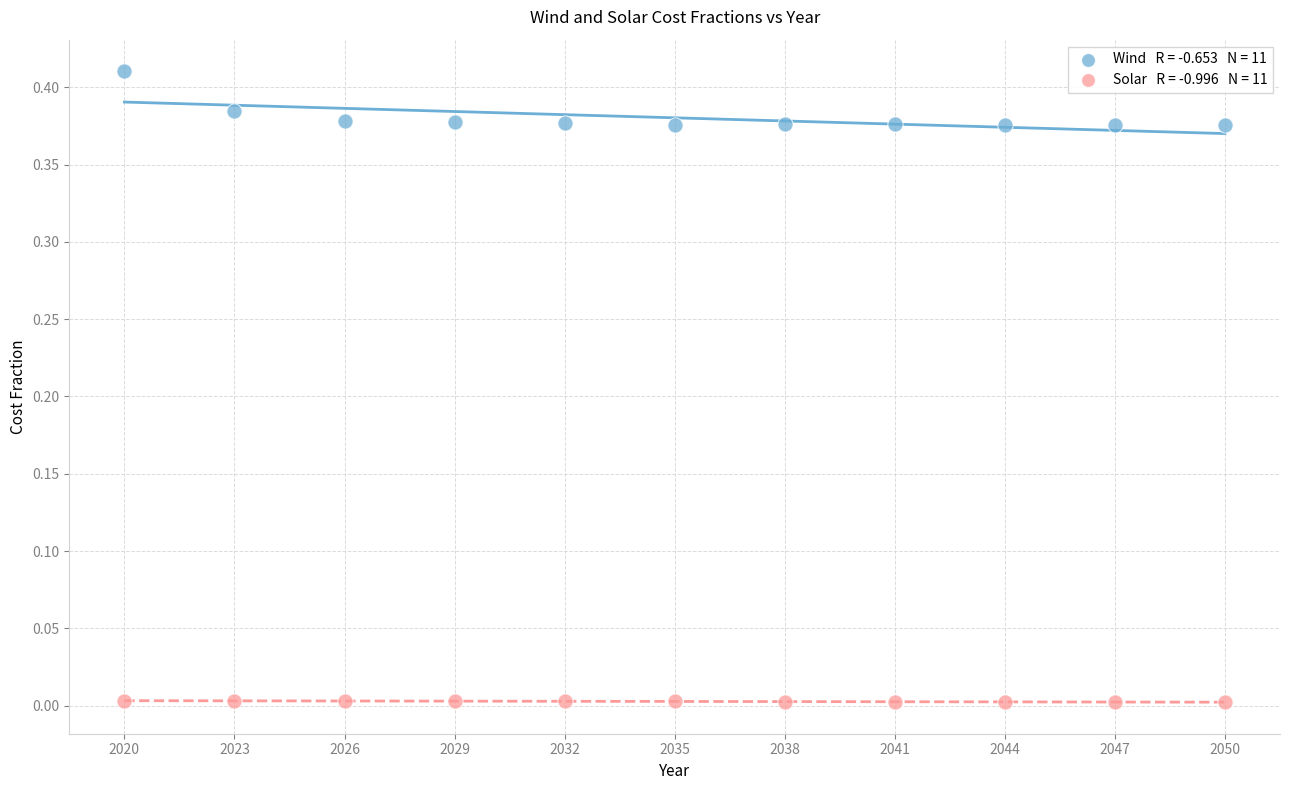

Across all data points, what is the range of X values (max minus min)?

30.0